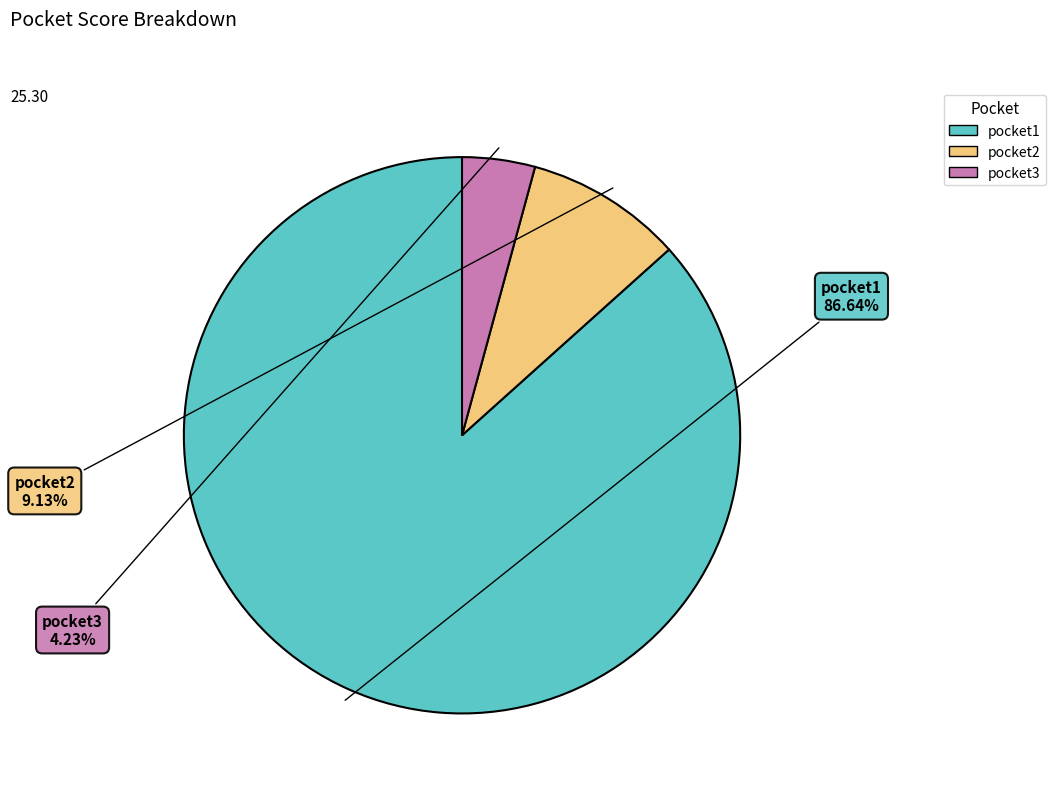

To the nearest percent, what is the combined percentage of pocket3 and pocket1?

91%